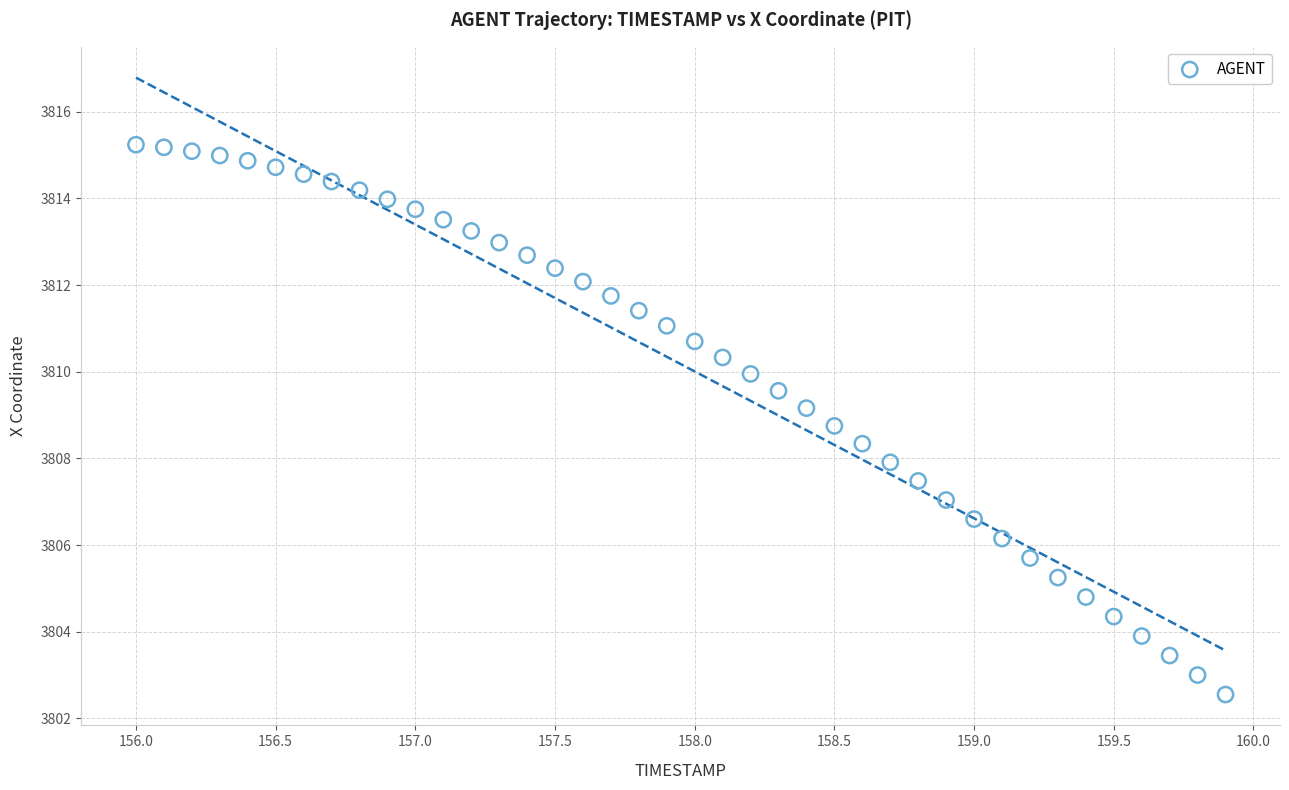

What is the range of Y values (max minus min)?

12.7